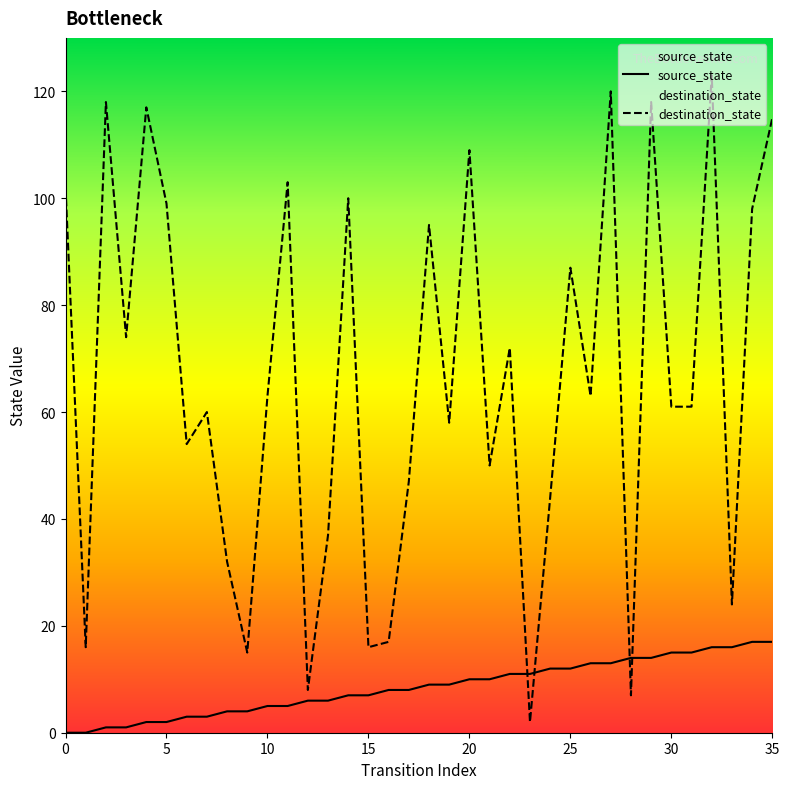

Which has a higher value, 31 or 10?

31